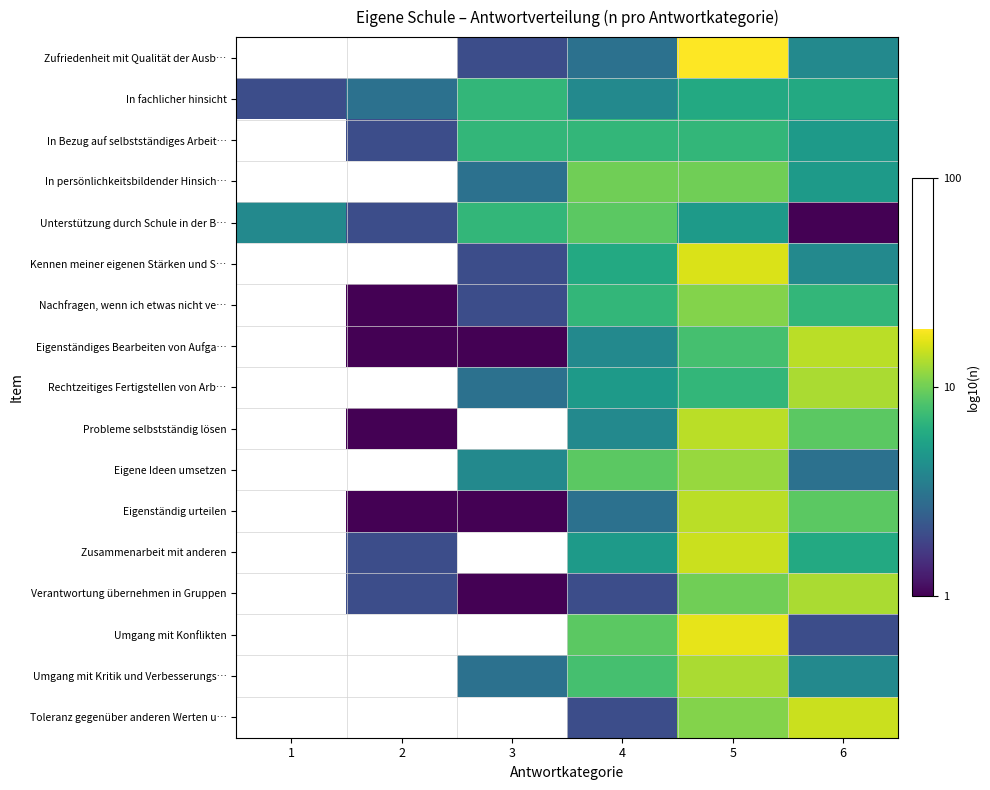

True or false: Eigene Ideen umsetzen has a value of 0.3 at 5.

False